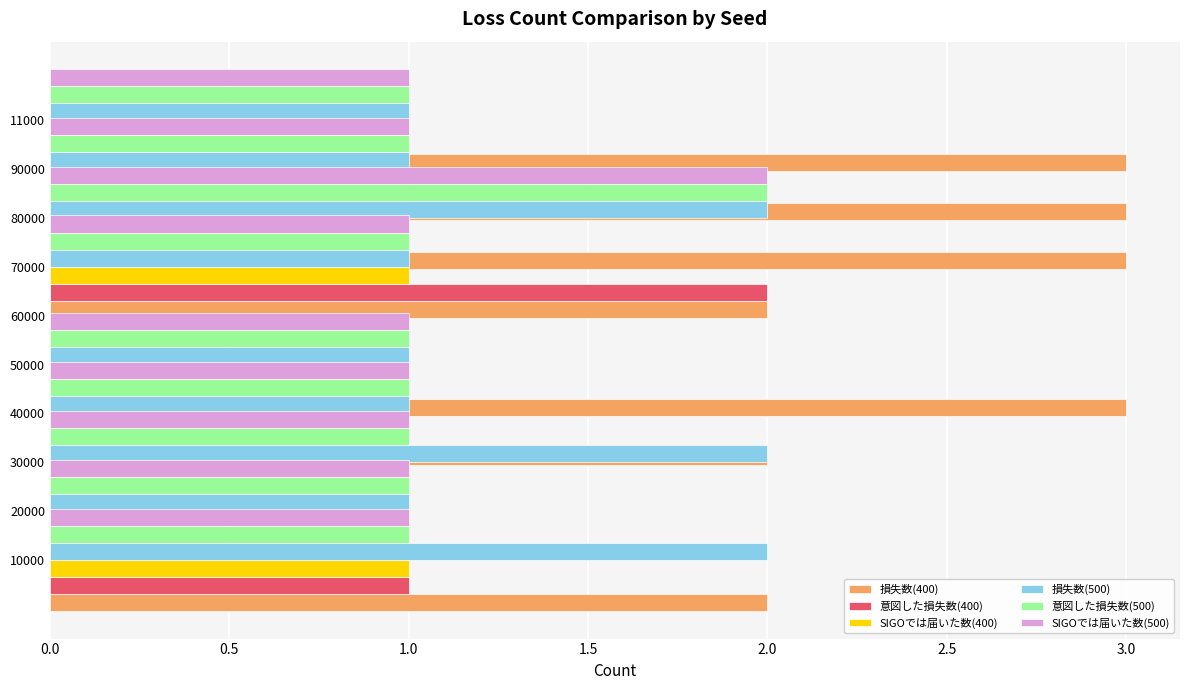

The value of SIGOでは届いた数(500) at 0.0 is 2. True or false?

False